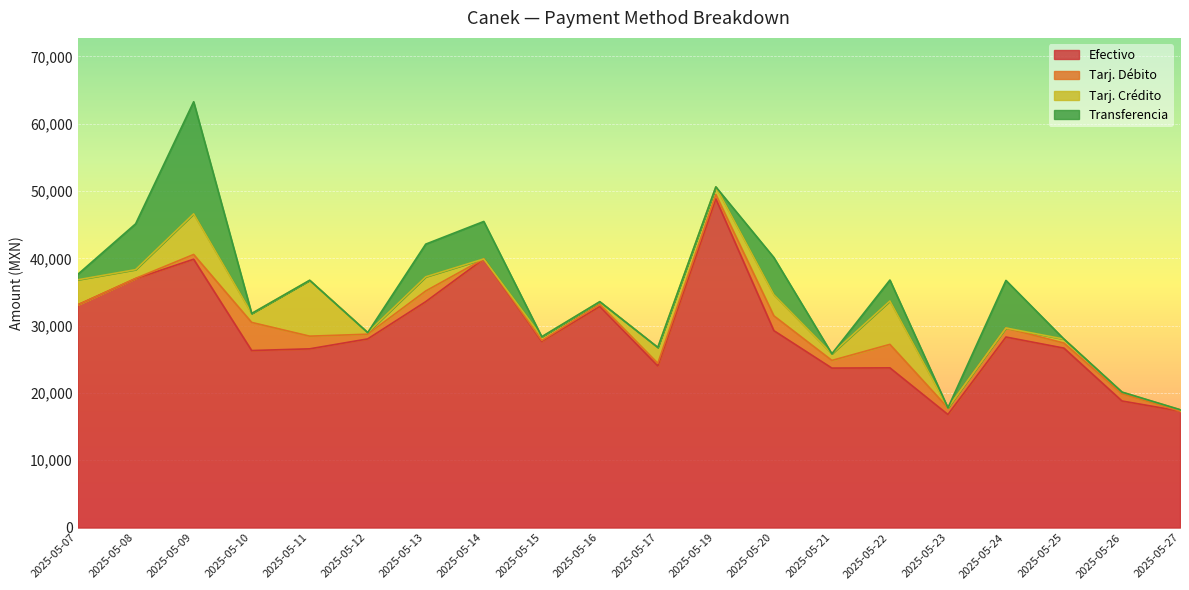

True or false: Tarj. Crédito and Tarj. Débito intersect in this chart.

True